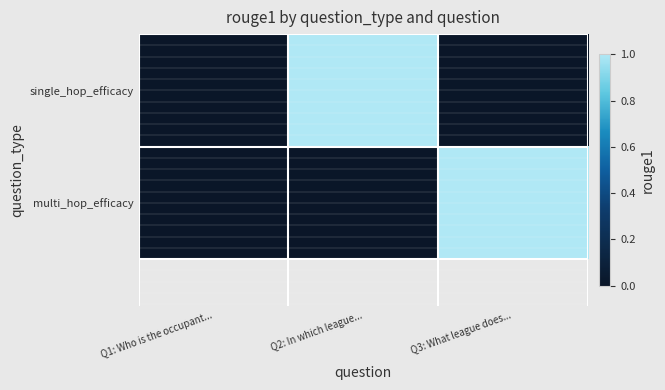

Reading right to left, transcribe all the data shown in this chart.

single_hop_efficacy: Q3: What league does...=0	Q2: In which league...=1	Q1: Who is the occupant...=0
multi_hop_efficacy: Q3: What league does...=1	Q2: In which league...=0	Q1: Who is the occupant...=0